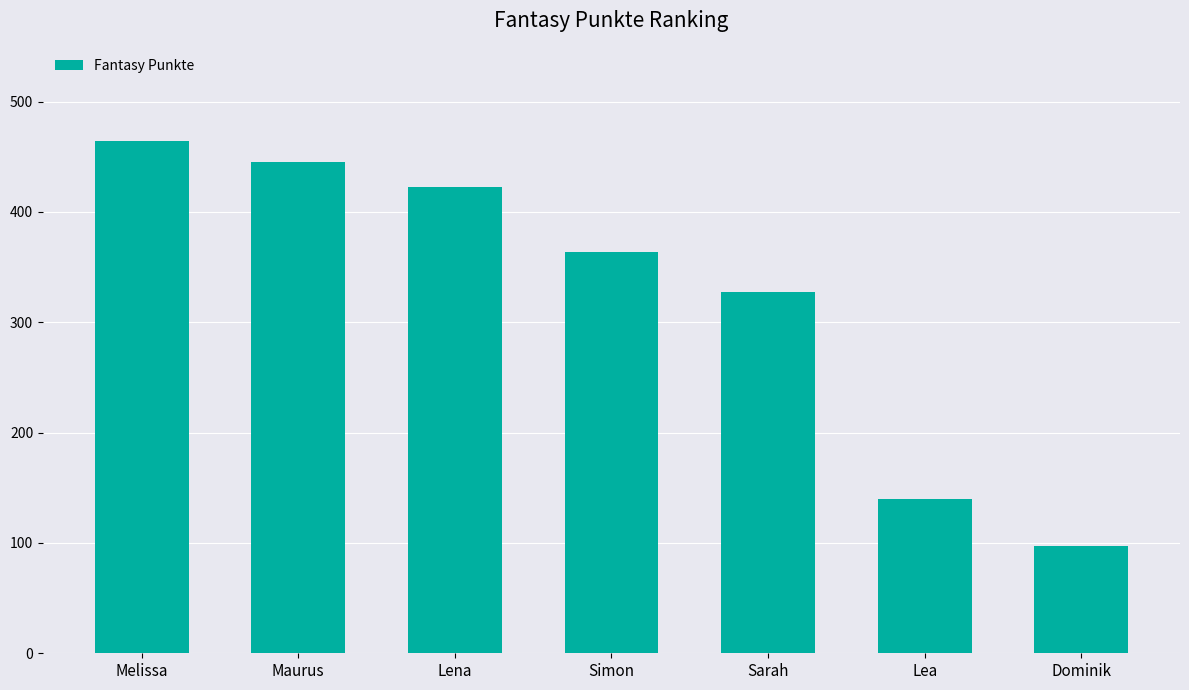

What is the difference between the maximum and second lowest values?

324